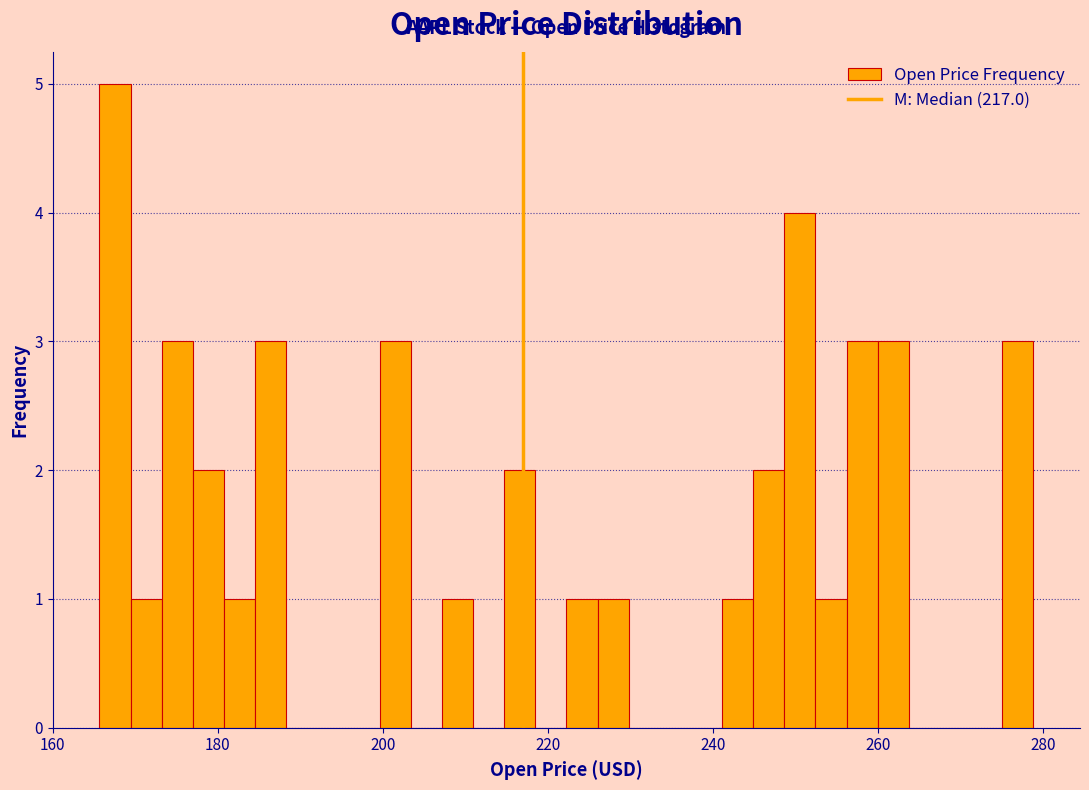

Read against the x-axis, roughly where is the centre of the tallest bar?

168